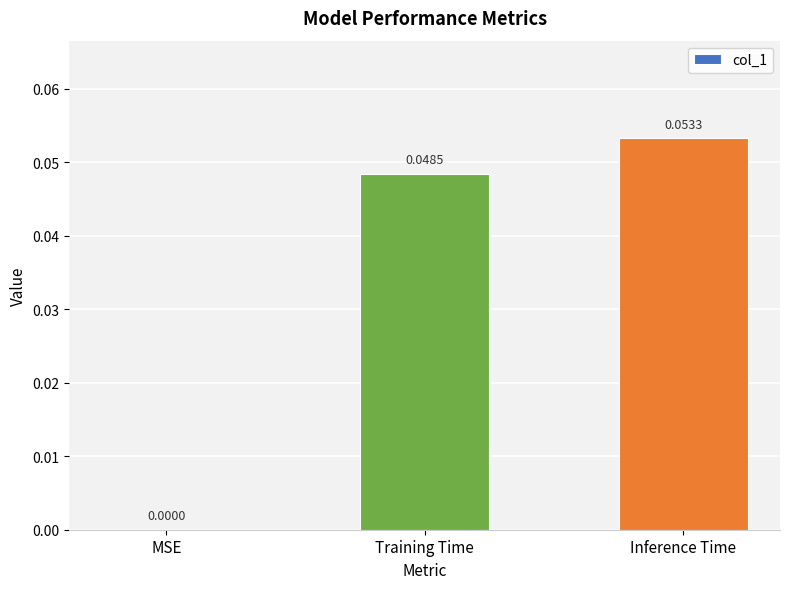

Between Training Time and MSE, which is larger?

Training Time